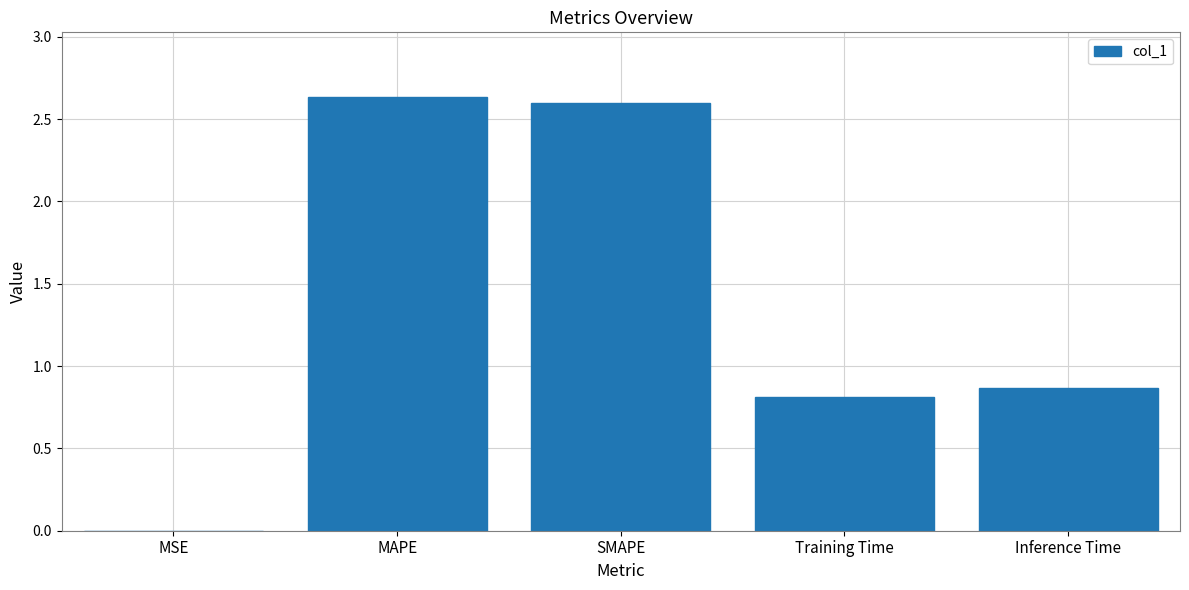

Is it true that the value at Inference Time is 0.3?

False